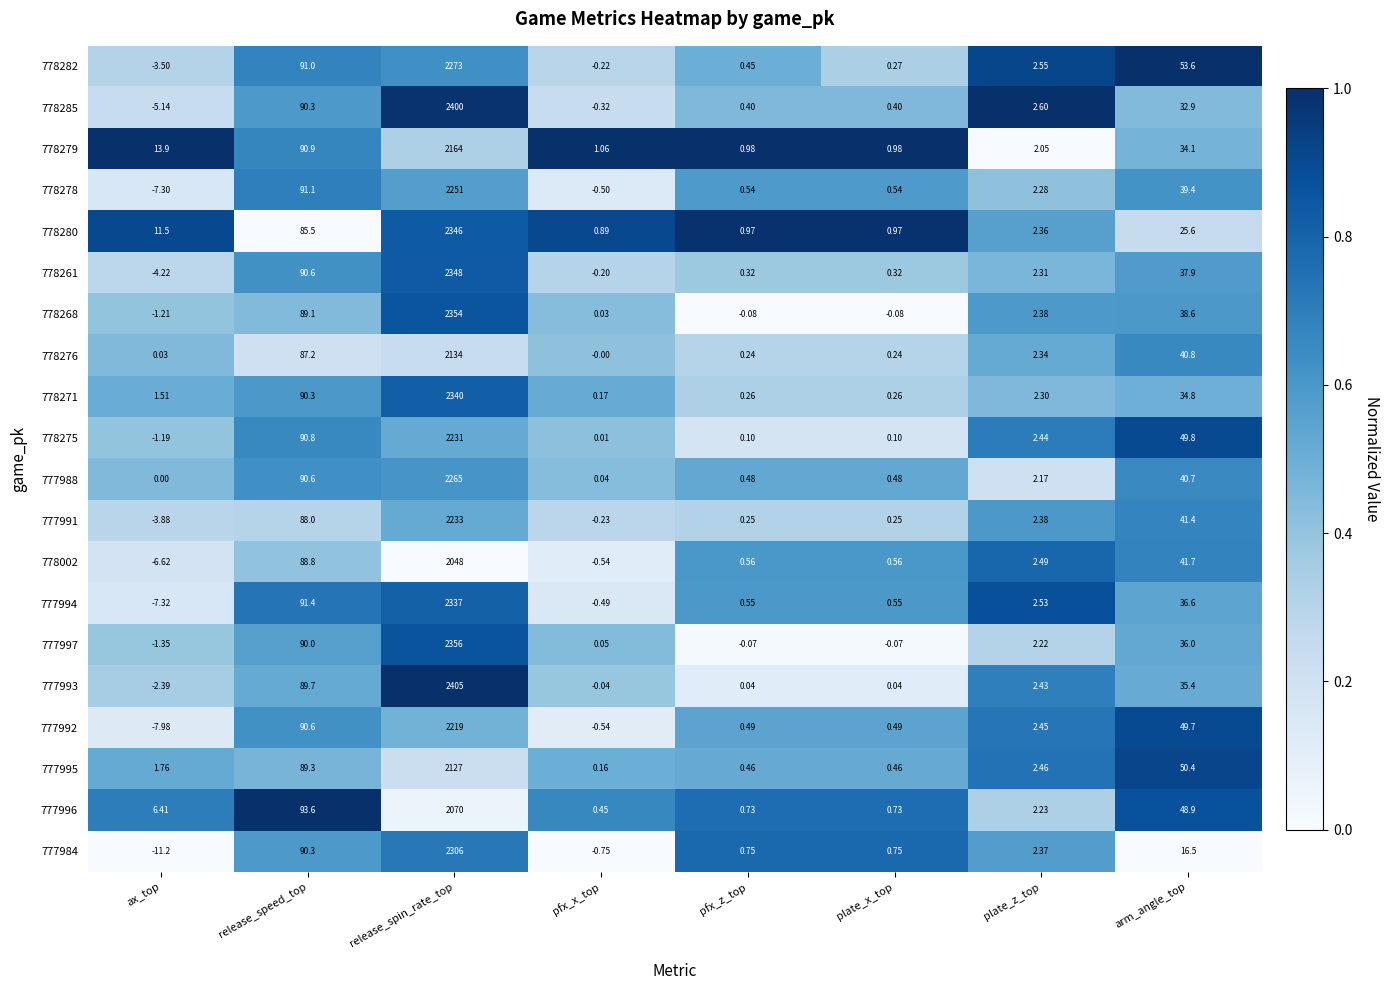

What is the greatest value displayed?

2405.0